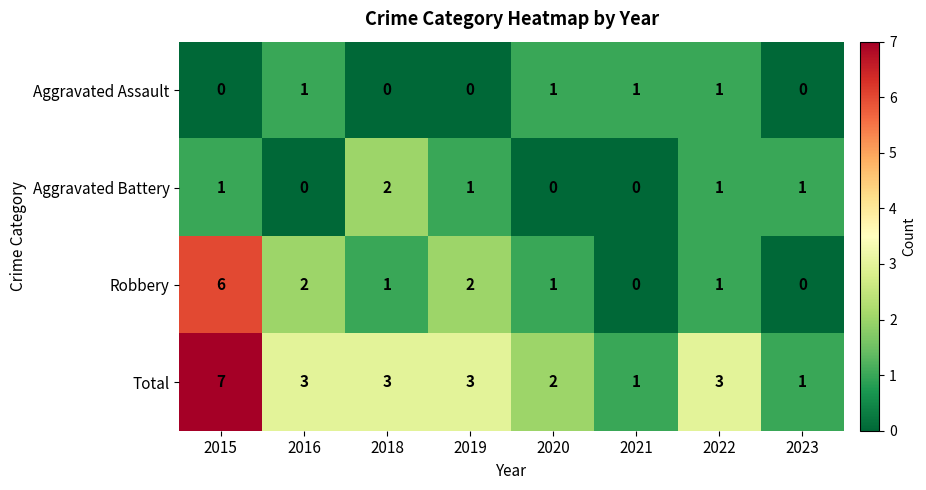

At how many categories does at least one series exceed 6?

1